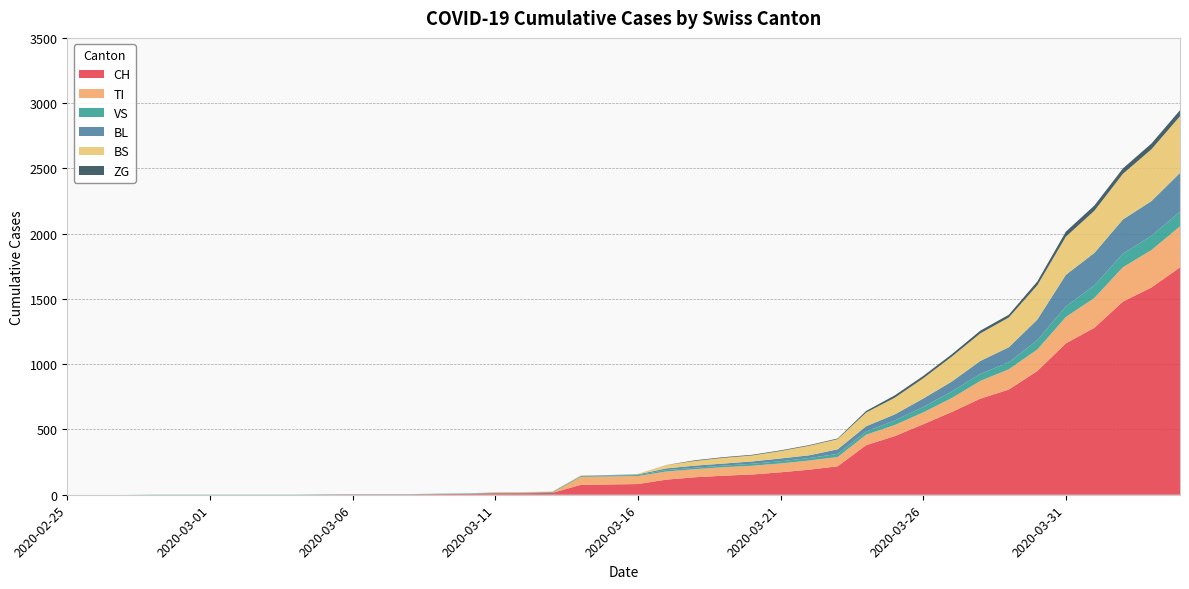

Reading left to right, what are all the values shown in this chart?

CH: 0	0	0	0	0	0	0	0	0	2	3	3	3	5	6	11	12	14	76	79	82	116	134	146	155	172	192	218	380	449	540	634	736	806	948	1160	1279	1480	1588	1742
TI: 0	0	0	0	0	0	0	0	0	0	0	0	0	0	0	0	0	0	61	61	61	62	62	65	67	68	70	71	80	85	91	107	136	155	165	202	229	263	287	314
VS: 0	0	0	2	2	2	2	2	2	2	2	2	2	2	2	3	3	5	6	6	8	11	11	12	15	17	19	24	25	35	41	50	53	54	71	81	96	104	109	112
BL: 0	0	0	0	0	0	0	0	0	0	0	0	0	1	2	2	2	2	2	5	5	13	16	16	18	21	21	35	40	46	65	76	100	115	158	242	249	262	266	298
BS: 0	0	0	0	0	0	0	0	0	0	0	0	0	0	0	4	4	4	4	0	4	25	36	44	46	57	73	78	105	128	155	191	211	228	263	292	323	350	397	434
ZG: 0	0	0	0	0	0	0	0	0	0	0	0	0	0	0	0	0	0	0	0	0	1	5	5	5	5	5	5	12	18	18	18	21	21	29	39	40	41	44	46